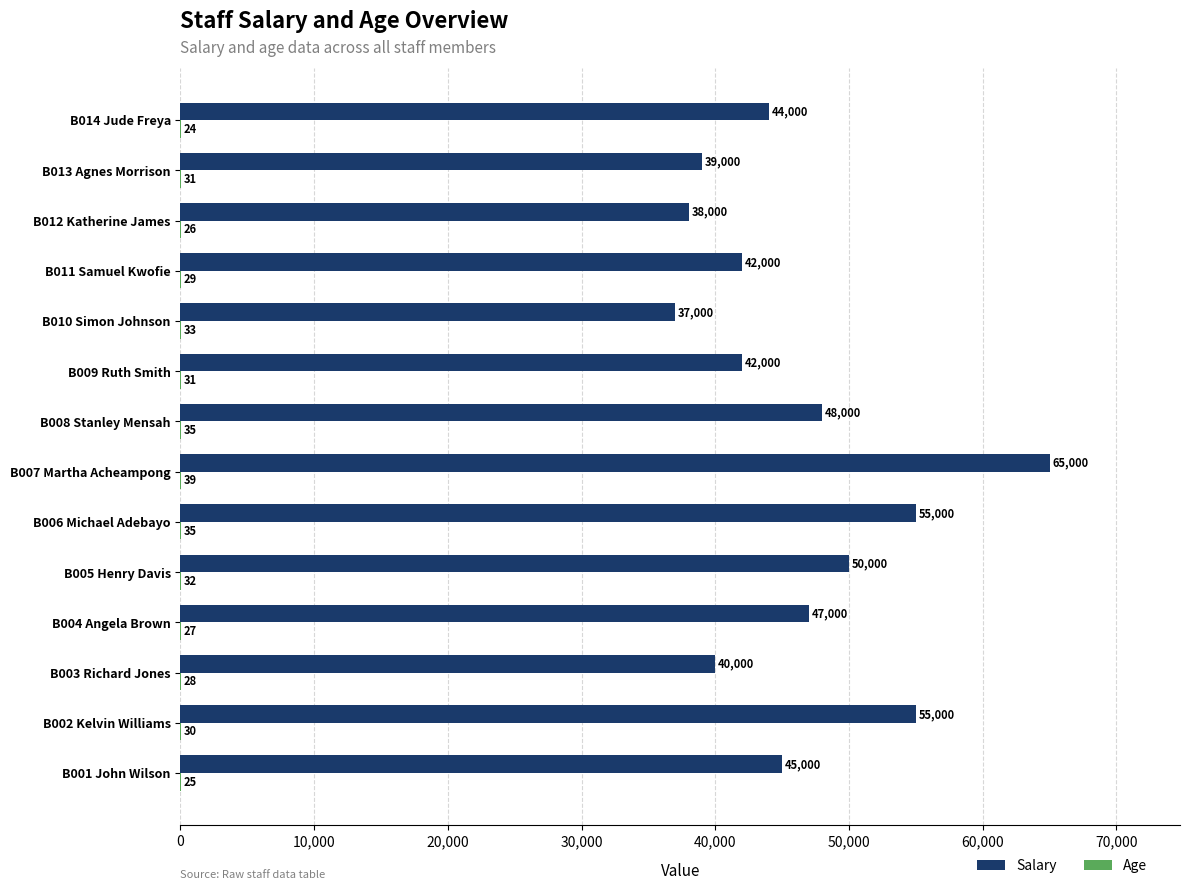

What is the sum of the Salary values at B002 Kelvin Williams and B005 Henry Davis?

105000